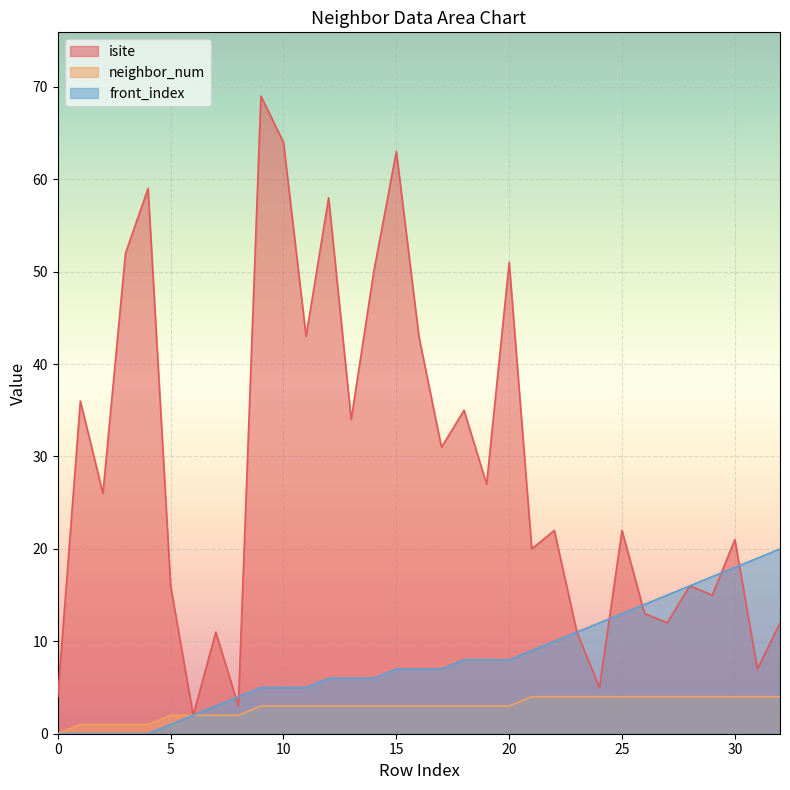

Which category has the lowest value in the isite series?

6